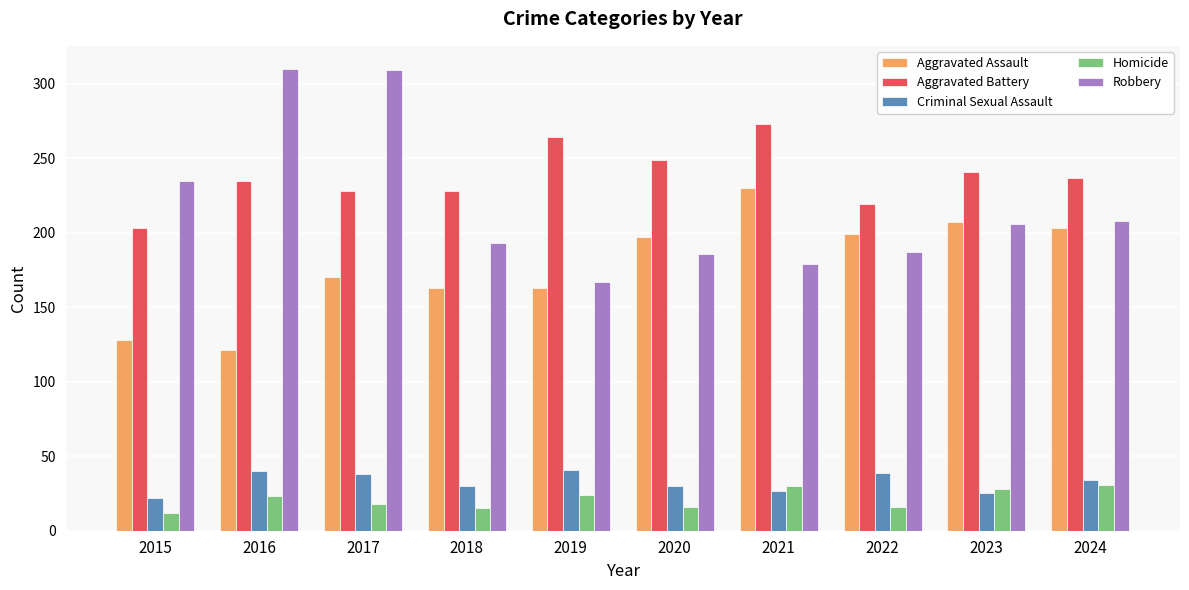

What is the sum of all Aggravated Assault values?

1781